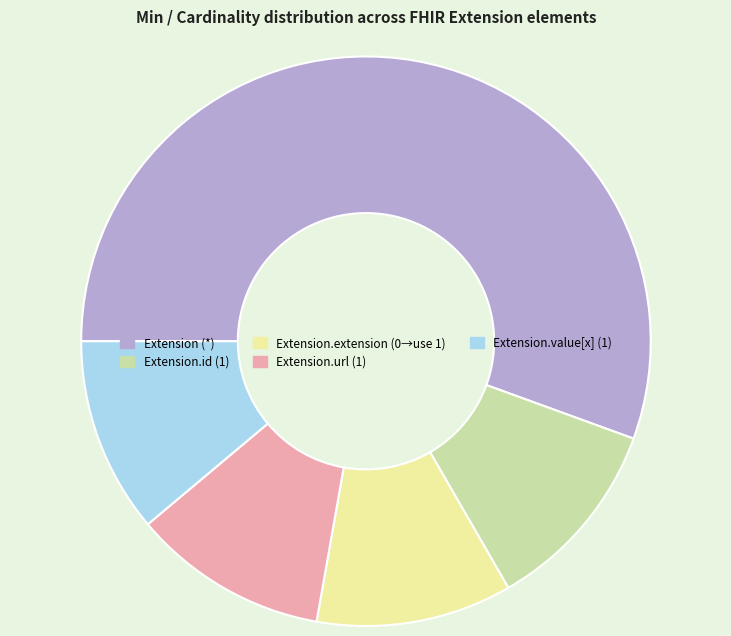

The Extension.value[x] (1) slice represents 11% of the pie. True or false?

True